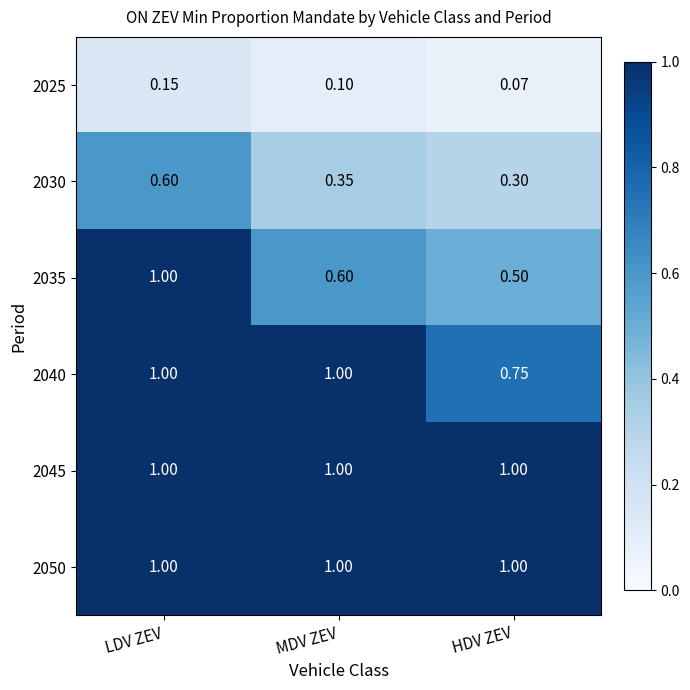

Where is 2025 nearest to the value 0?

HDV ZEV